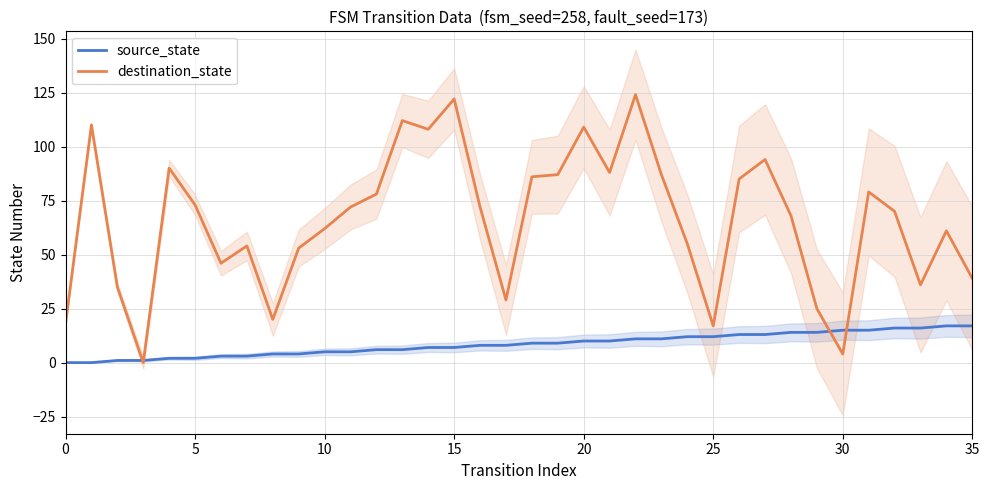

What is the label of the 27th point from the left?

26